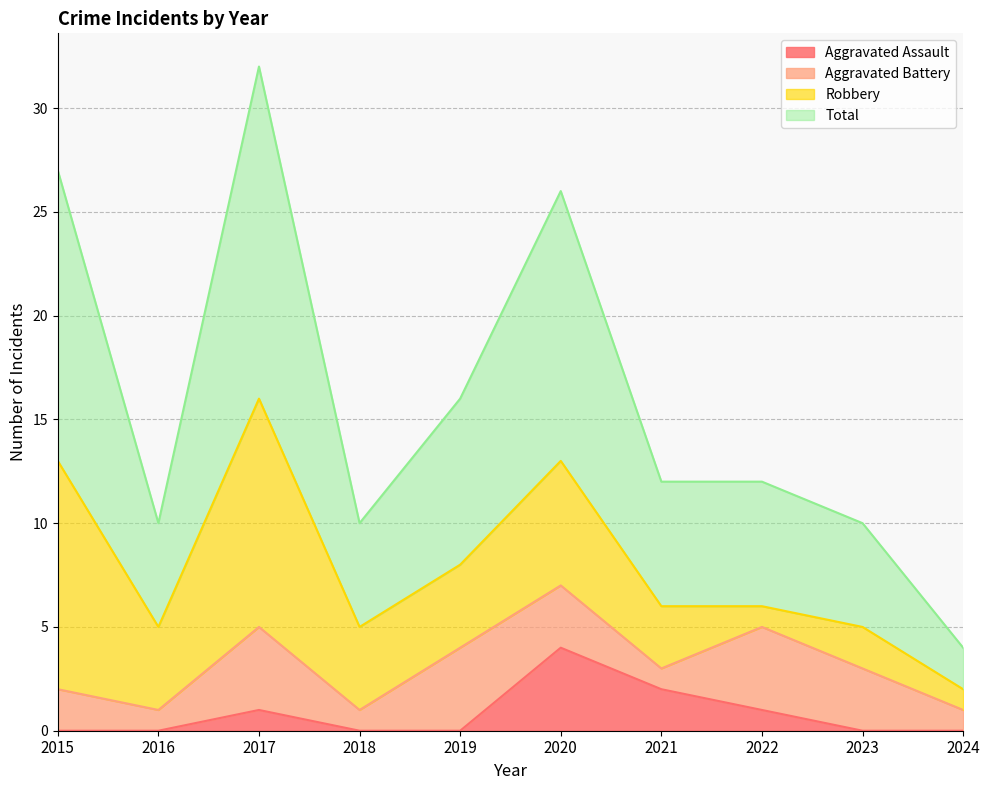

At which label is Aggravated Assault closest to 2?

2021